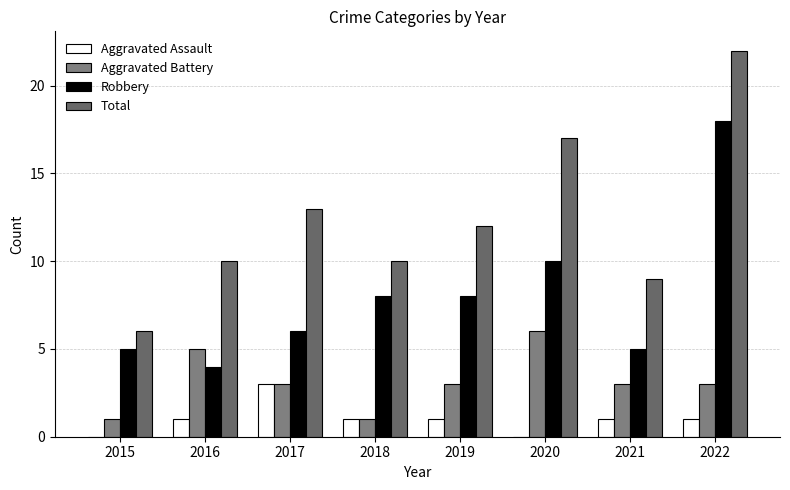

How many groups of bars are there?

8